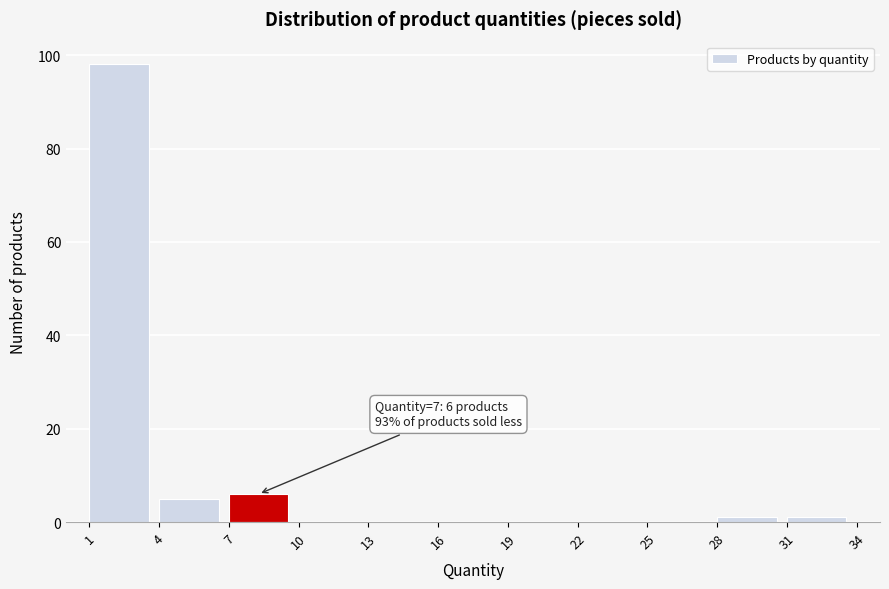

Over which range of the x-axis is the bar tallest?

1 to 4